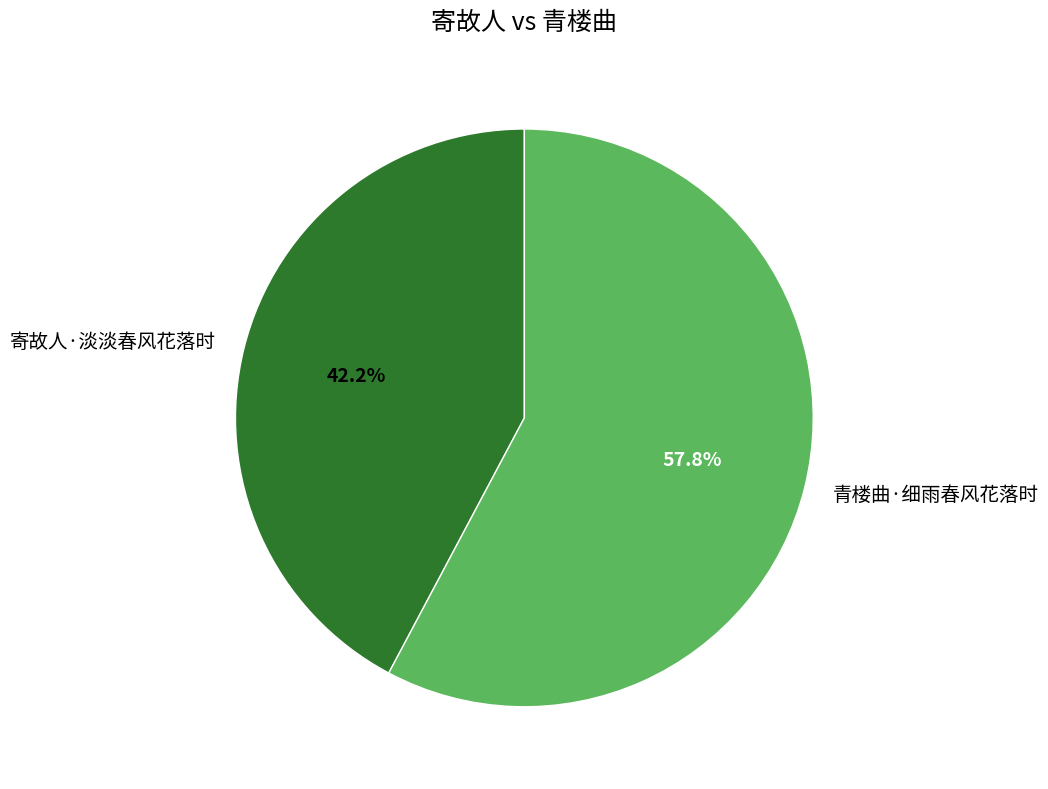

Which slice is the smallest?

寄故人·淡淡春风花落时